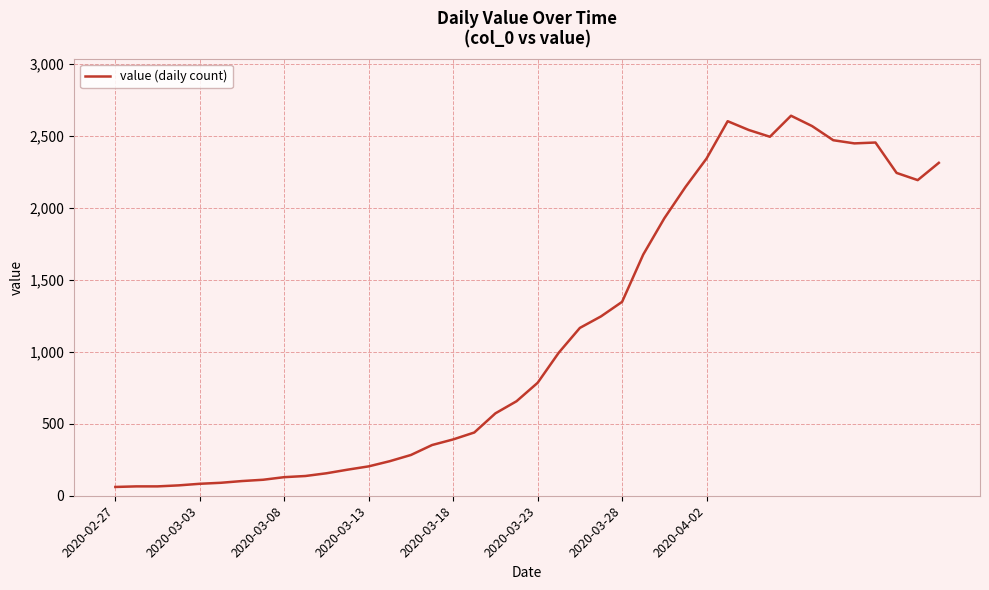

What is the greatest value displayed?

2638